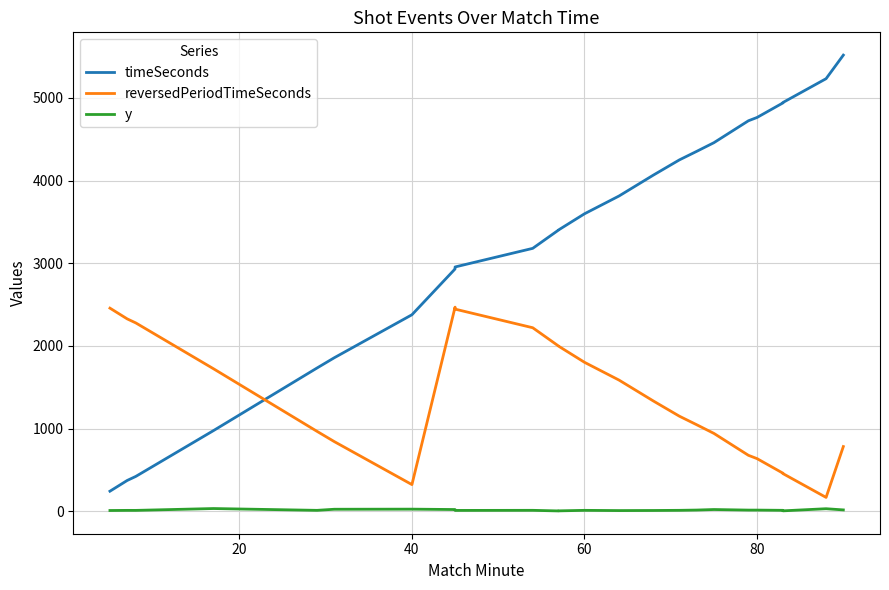

Reading left to right, extract all data points from this chart.

timeSeconds: 243.0	373.0	422.0	976.0	1733.0	1857.0	2377.0	2931.0	2932.0	2955.0	3180.0	3402.0	3403.0	3598.0	3813.0	4067.0	4250.0	4353.0	4458.0	4723.0	4763.0	4939.0	4944.0	5232.0	5517.0
reversedPeriodTimeSeconds: 2457.0	2327.0	2278.0	1724.0	967.0	843.0	323.0	2469.0	2468.0	2445.0	2220.0	1998.0	1997.0	1802.0	1587.0	1333.0	1150.0	1047.0	942.0	677.0	637.0	461.0	456.0	168.0	783.0
y: 9.6	11.1	11.0	33.3	11.5	24.7	26.0	21.3	21.3	10.6	11.7	4.4	5.3	11.5	8.7	9.9	11.7	15.0	21.4	14.5	14.5	11.7	5.5	31.1	16.8